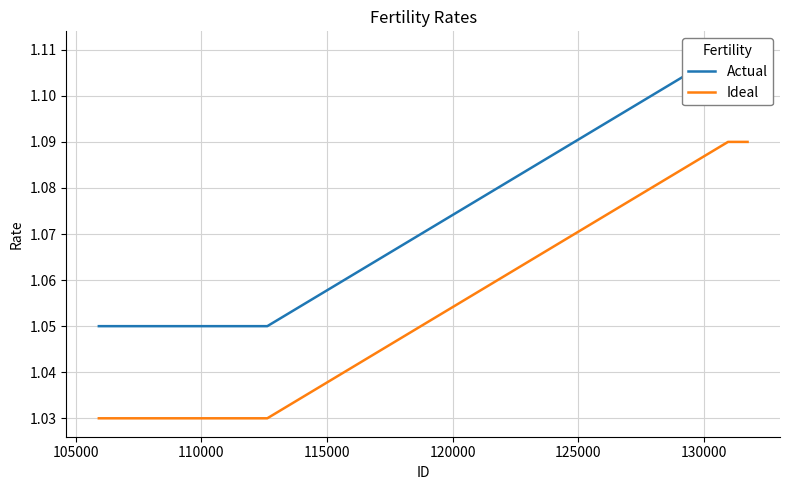

What is the lowest value of the Ideal series?

1.0